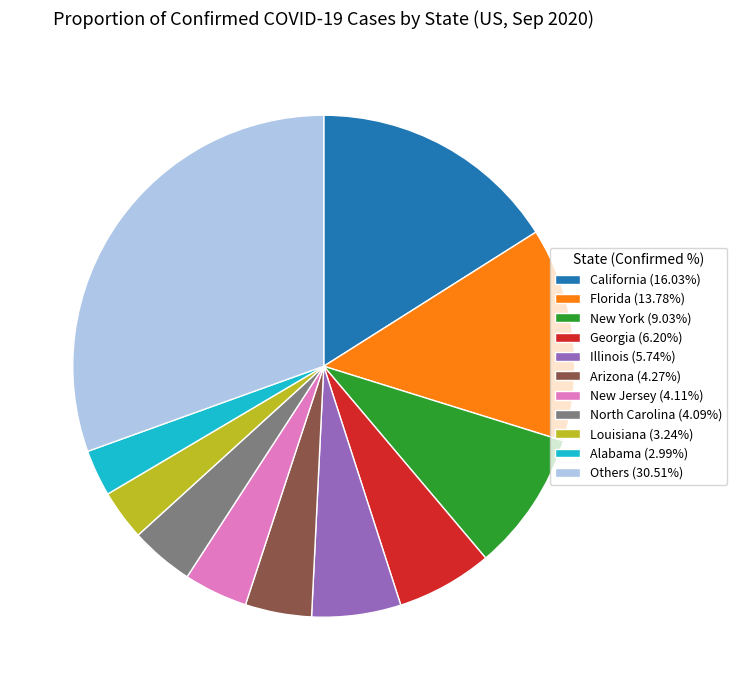

How many slices are in this pie chart?

11